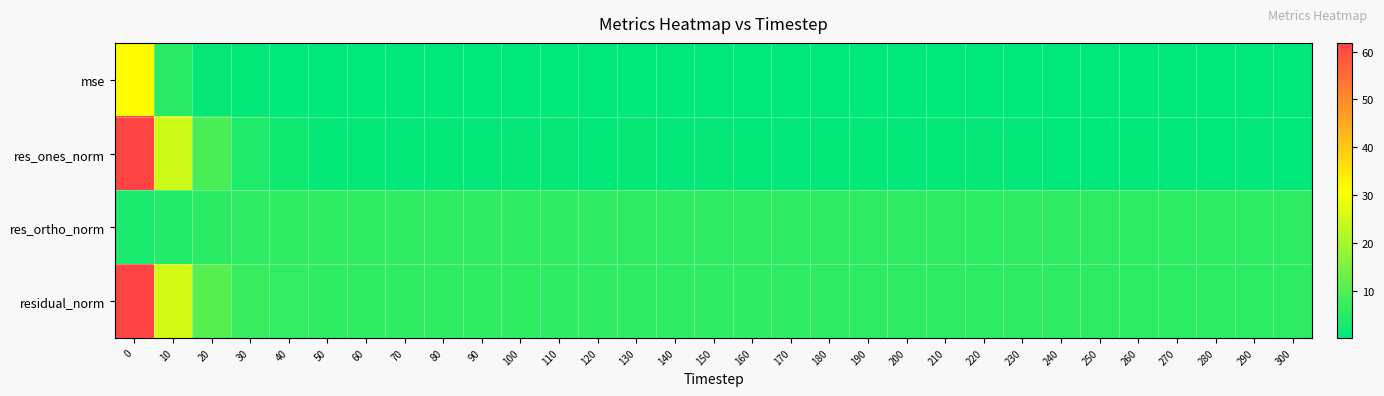

Which series changed the most between 100 and 180?

res_ones_norm